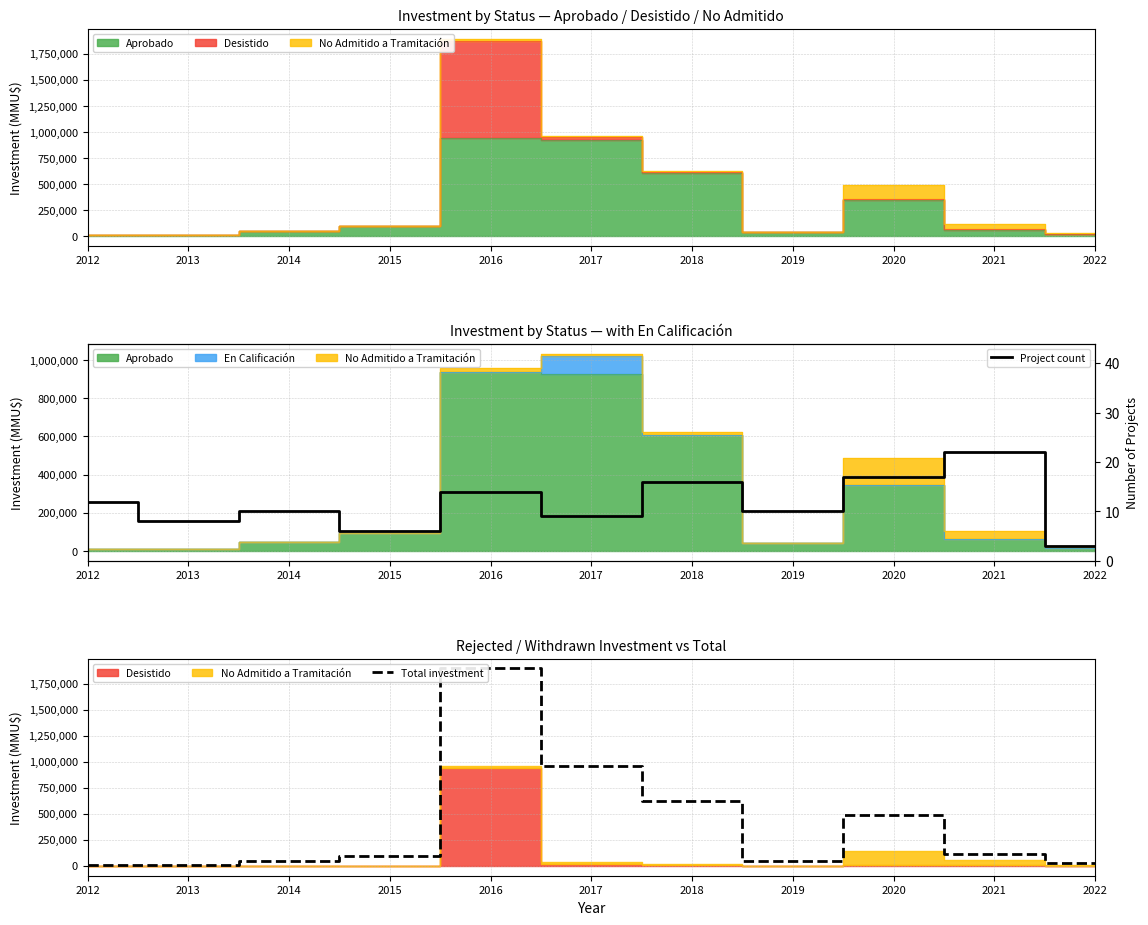

The value of Total investment at 2014 is 45000. True or false?

True